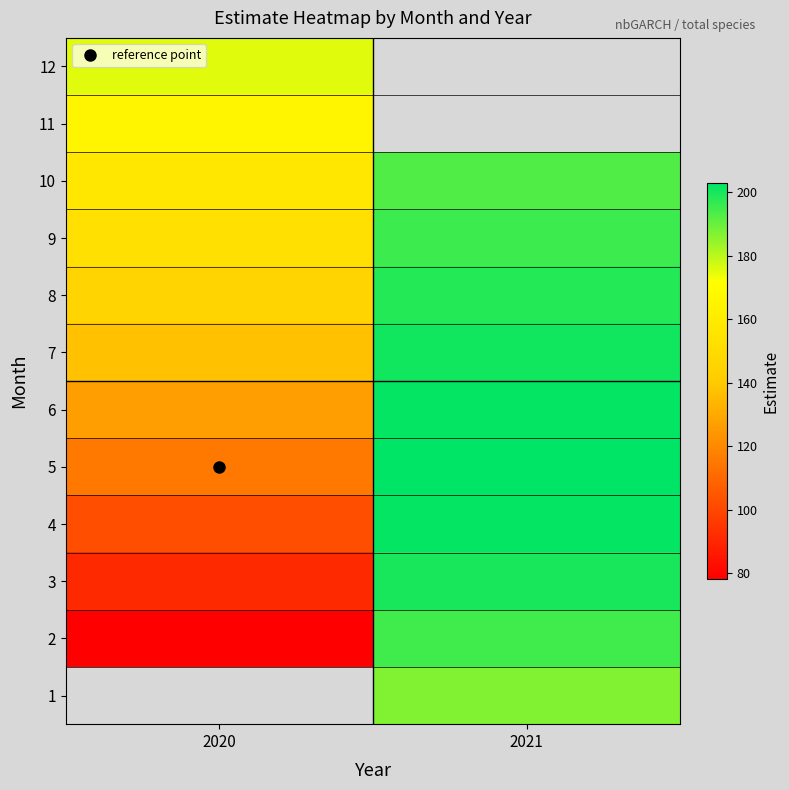

How many values in 1 are above zero?

1